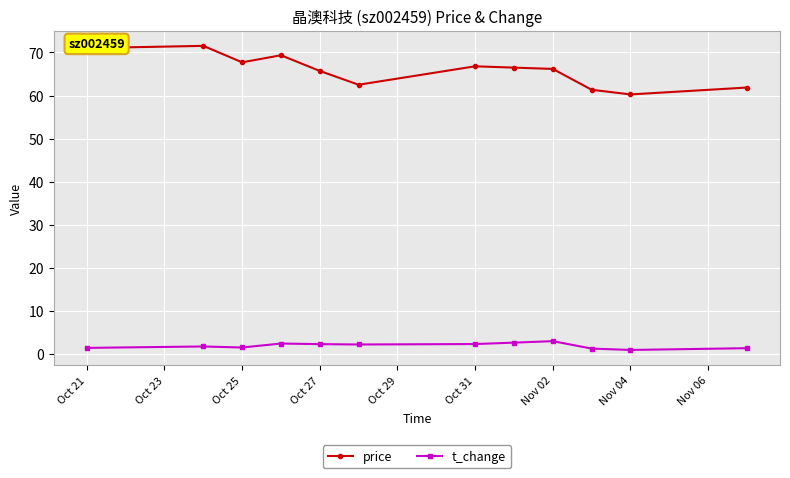

Is this an area chart (filled region under the line)?

No